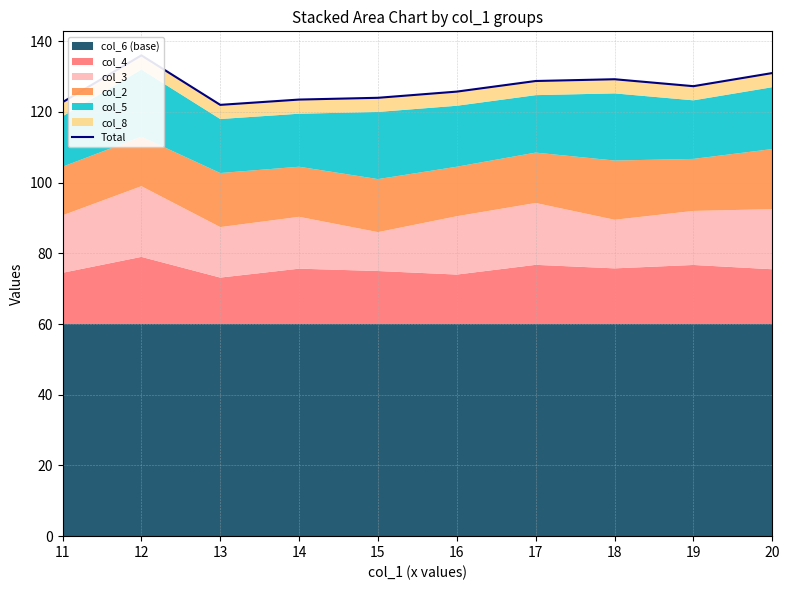

Reading left to right, extract all data points from this chart.

11=122.8	12=136.0	13=122.0	14=123.5	15=124.0	16=125.8	17=128.8	18=129.2	19=127.3	20=131.0